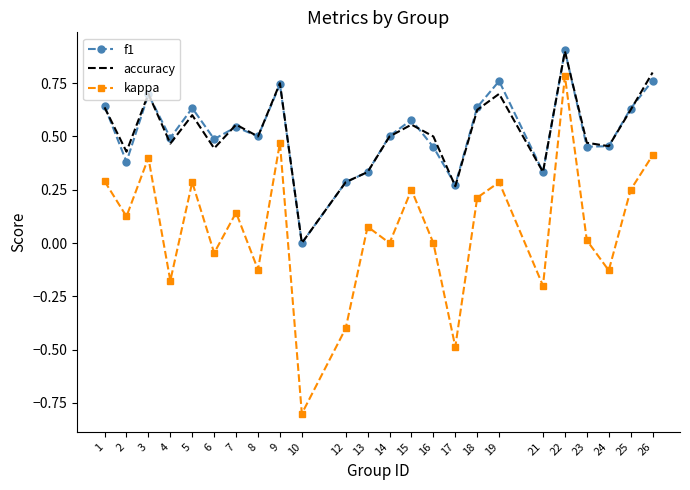

Rank the series at 23 from lowest to highest value.

kappa, f1, accuracy